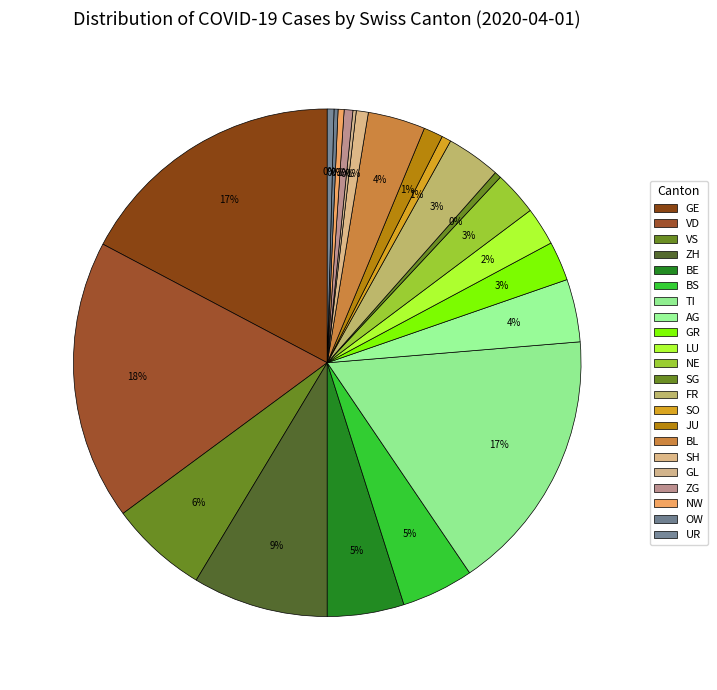

What is the ratio of the value at BL to the value at ZH?

0.4